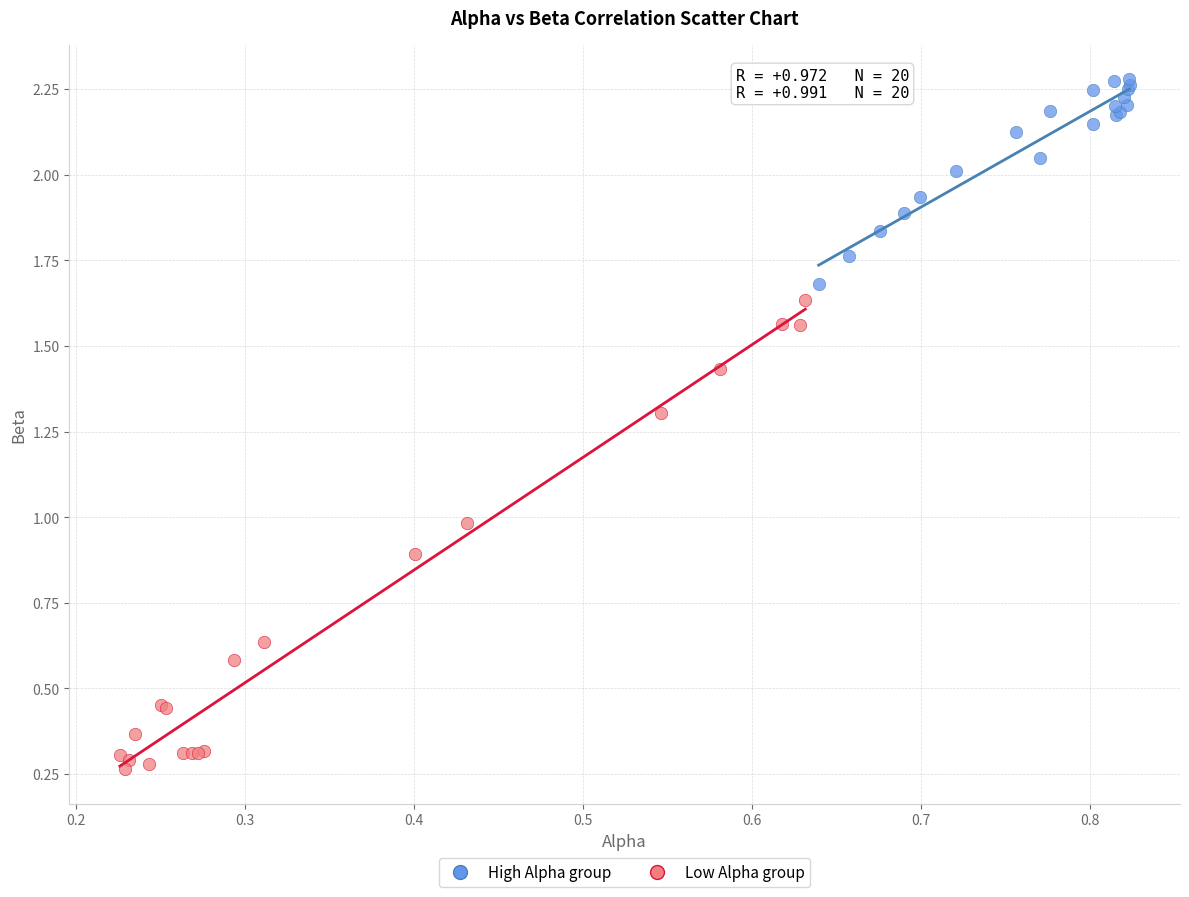

What are all the series names shown in the legend?

High Alpha group, Low Alpha group